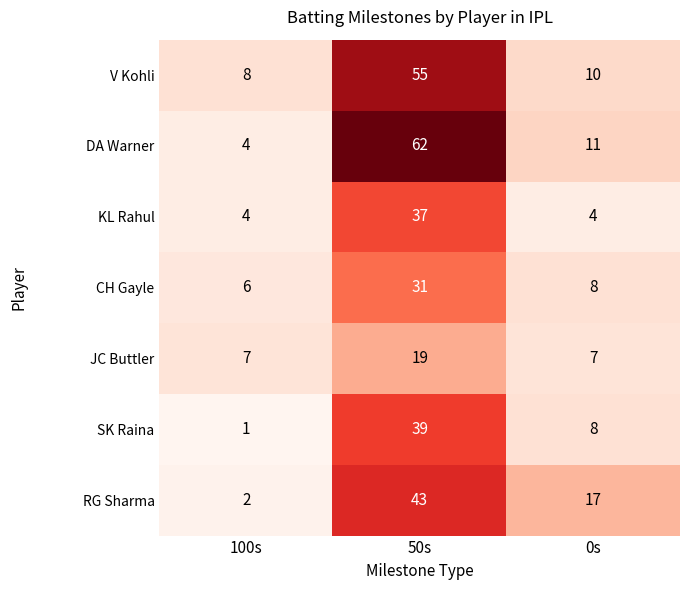

List the series in order of their peak value, lowest first.

JC Buttler, CH Gayle, KL Rahul, SK Raina, RG Sharma, V Kohli, DA Warner